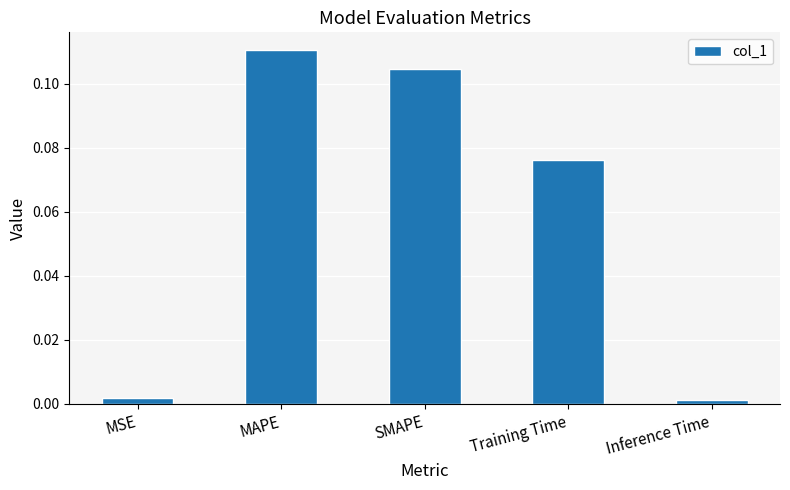

What position from the right is Training Time?

2